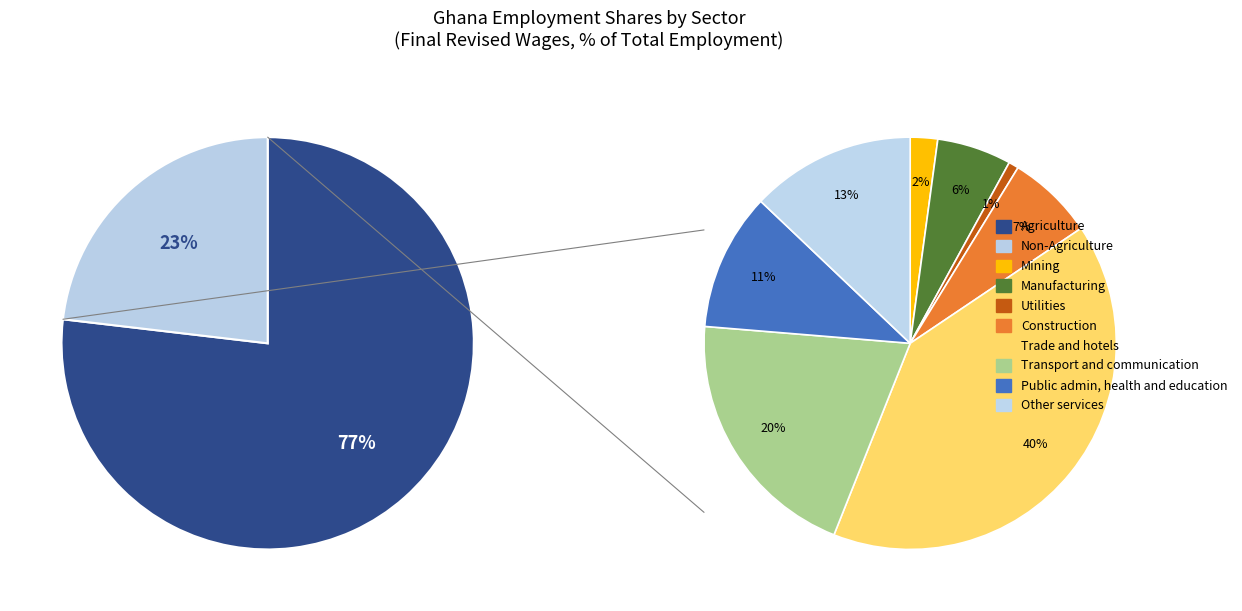

Does Agriculture account for over 50% of the chart?

Yes